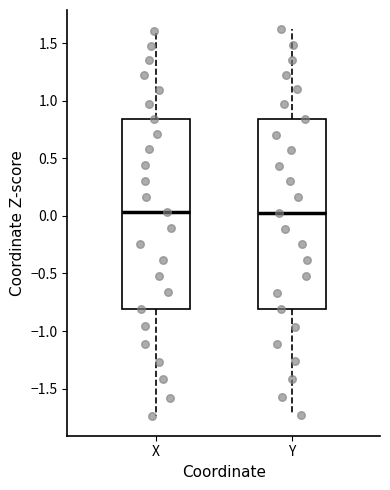

Where does the upper whisker of the box for Y end on the y-axis? The values are not printed on the chart, so give them approximately, as read against the axis.

1.60